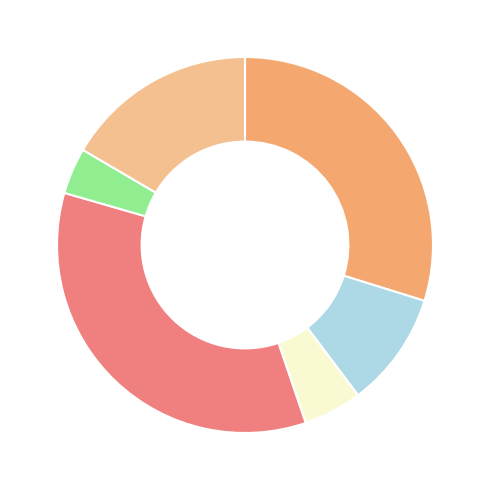

Is there any slice that represents more than half of the pie?

No